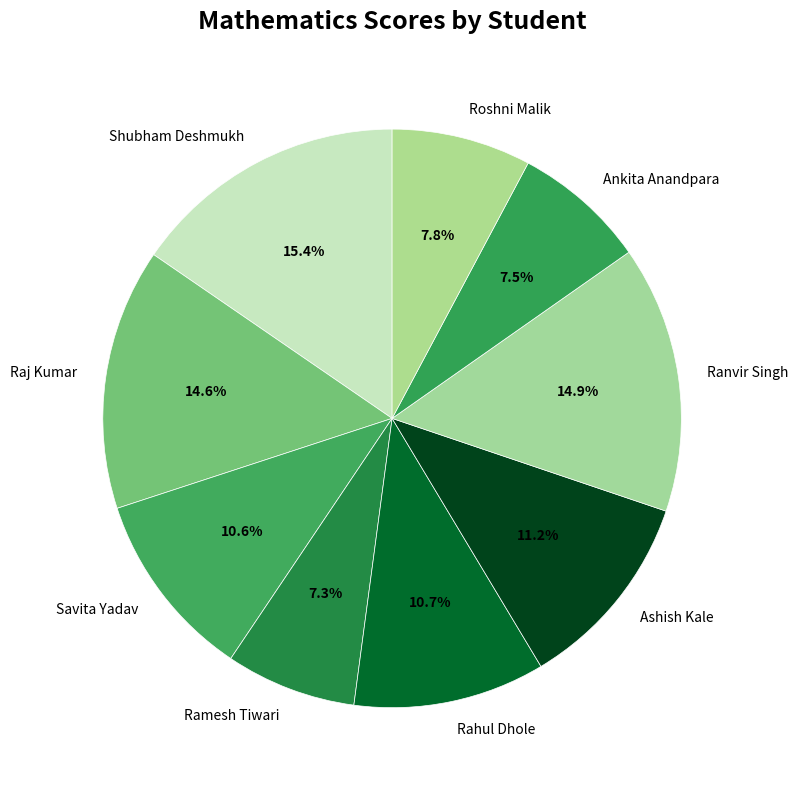

Which has a higher value, Savita Yadav or Ramesh Tiwari?

Savita Yadav